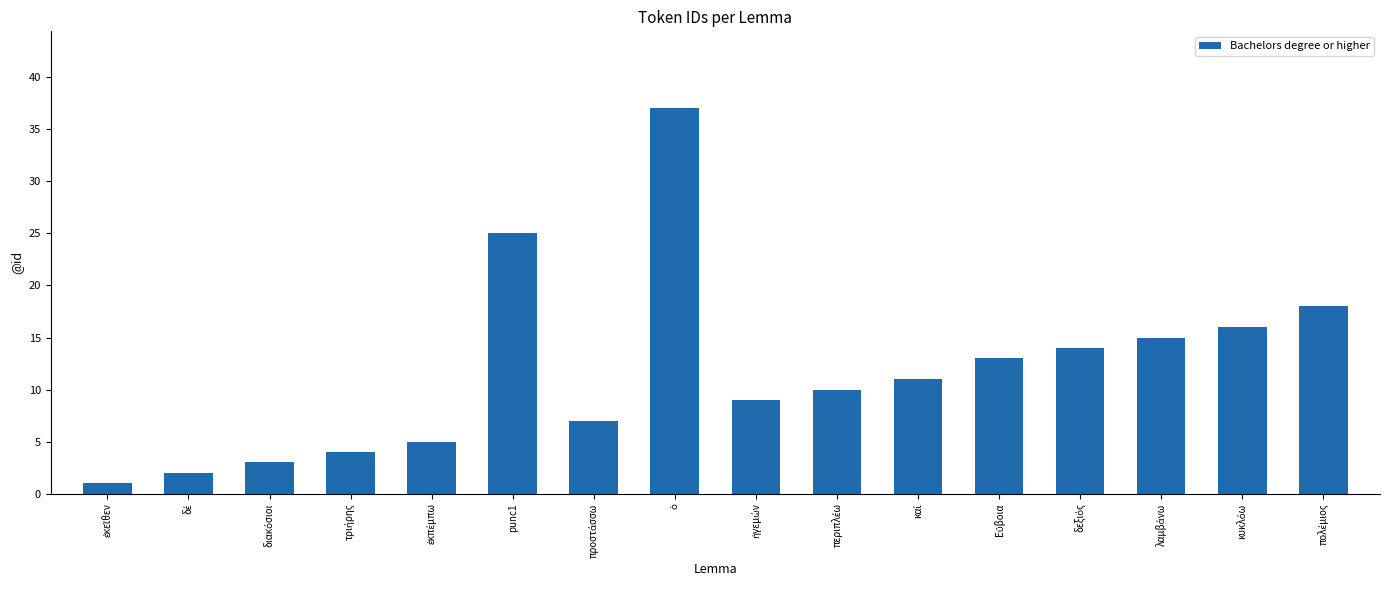

What is the value of the 12th bar from the left?

13